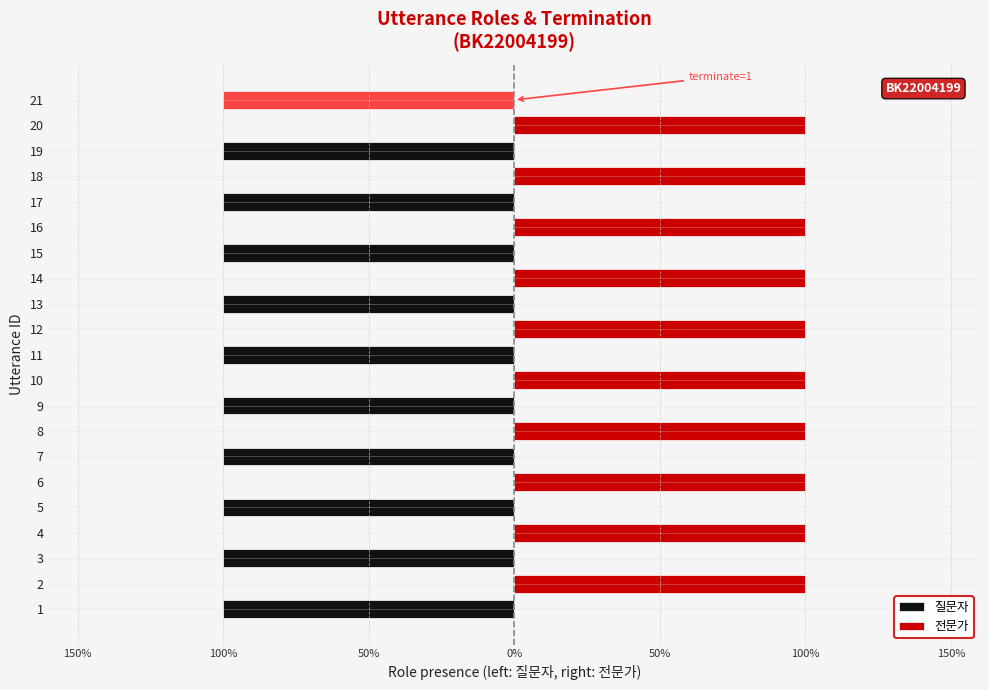

Where is 질문자 nearest to the value 0?

2